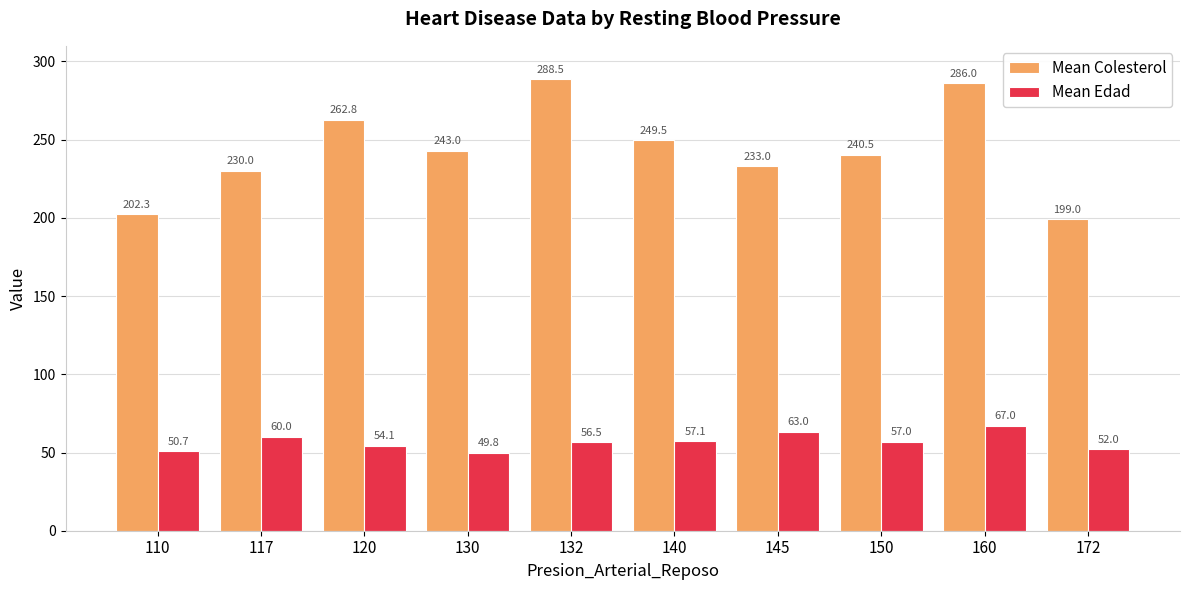

What is the maximum value shown in the chart?

288.5